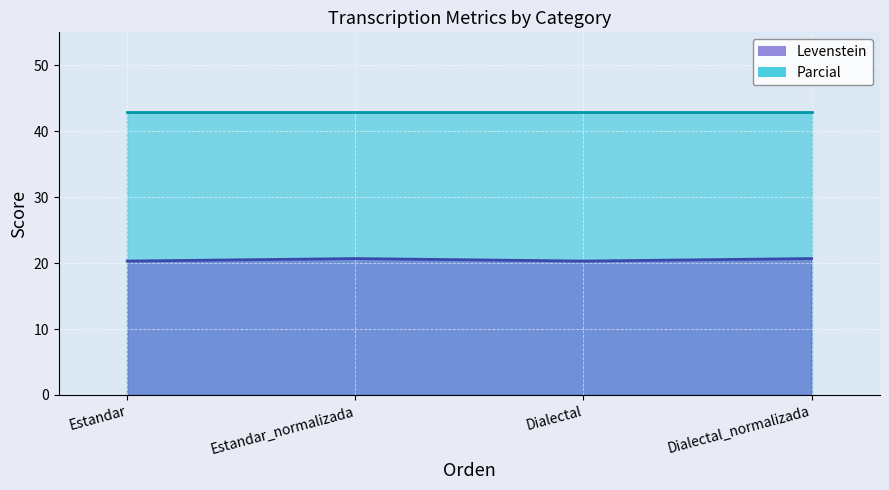

Rank the categories by value from lowest to highest.

Estandar, Dialectal, Estandar_normalizada, Dialectal_normalizada